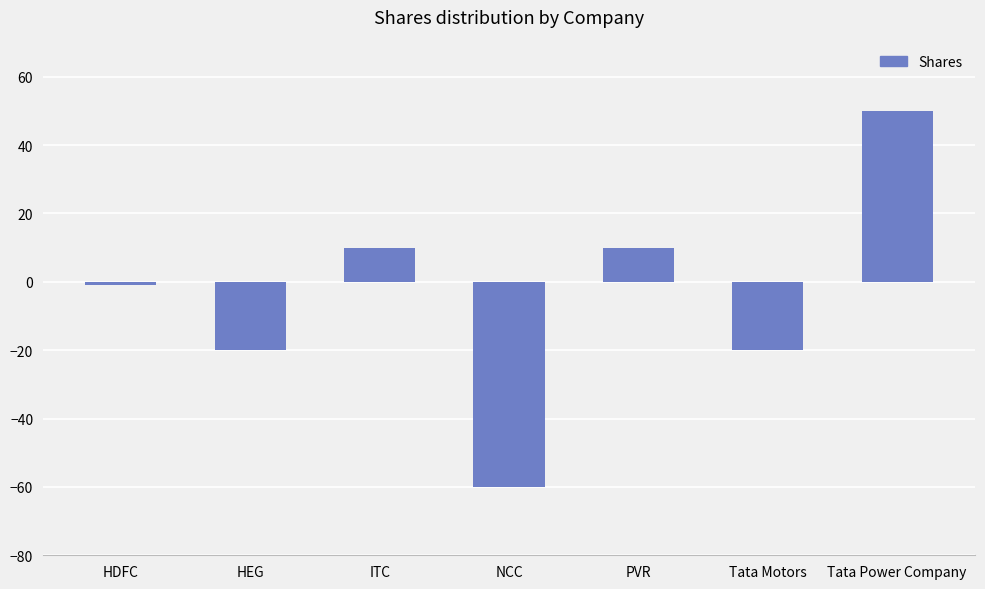

At which label is the value closest to -5?

HDFC